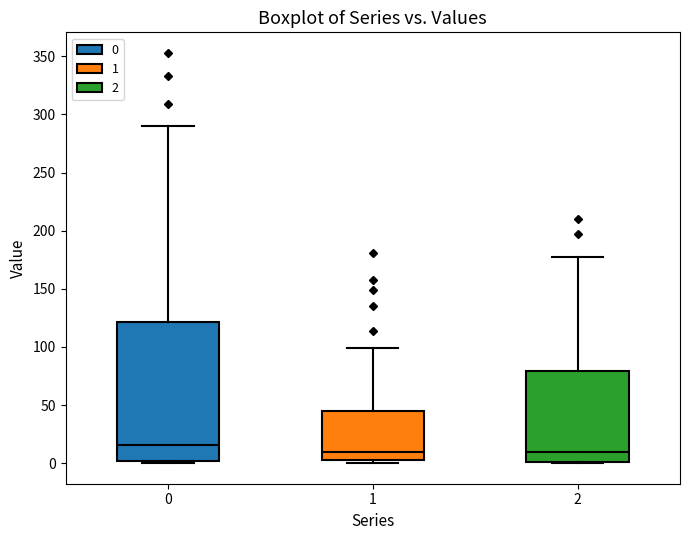

Which box is the tallest, from its lower edge to its upper edge?

0